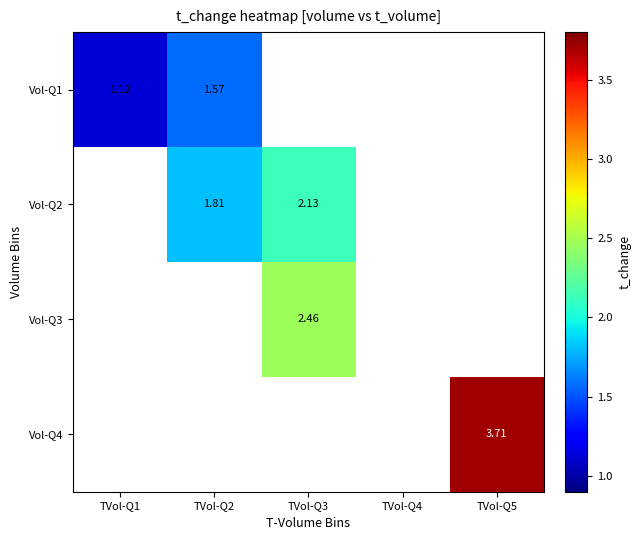

How many values in the Vol-Q2 series are below 2?

1